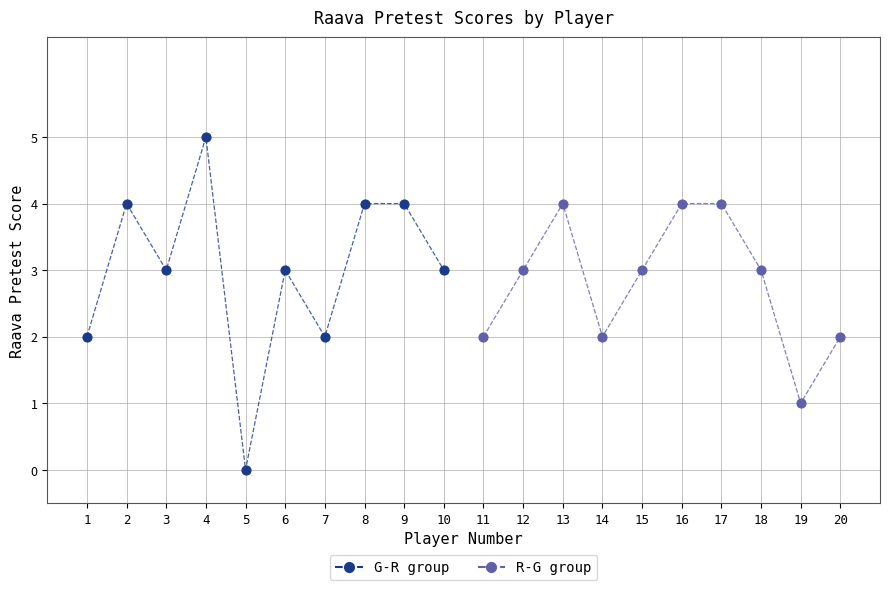

Which series has the largest Y range (max minus min)?

G-R group